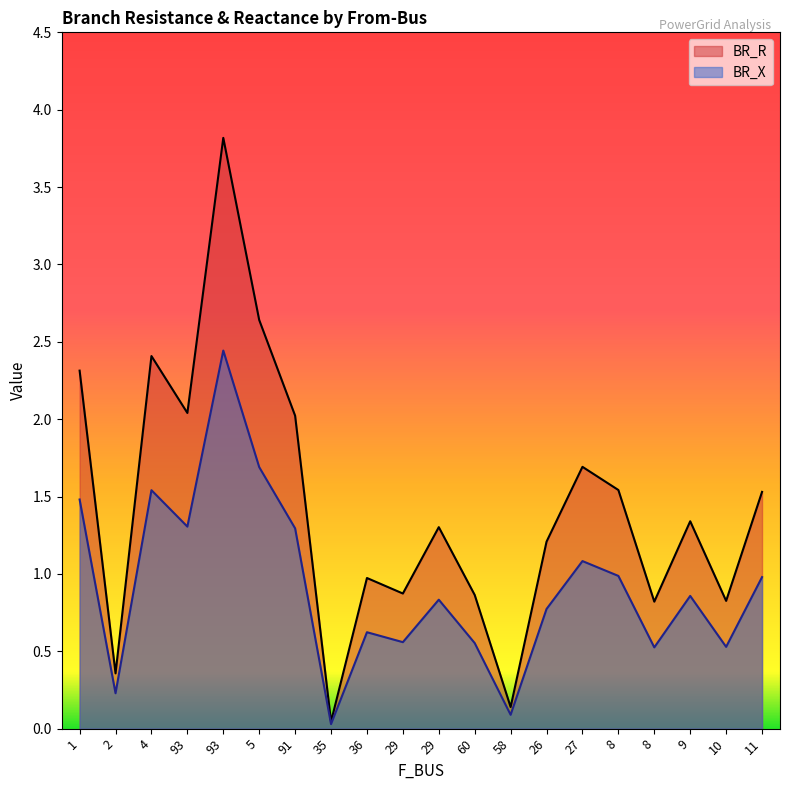

Which series changed the most between 36 and 26?

BR_R